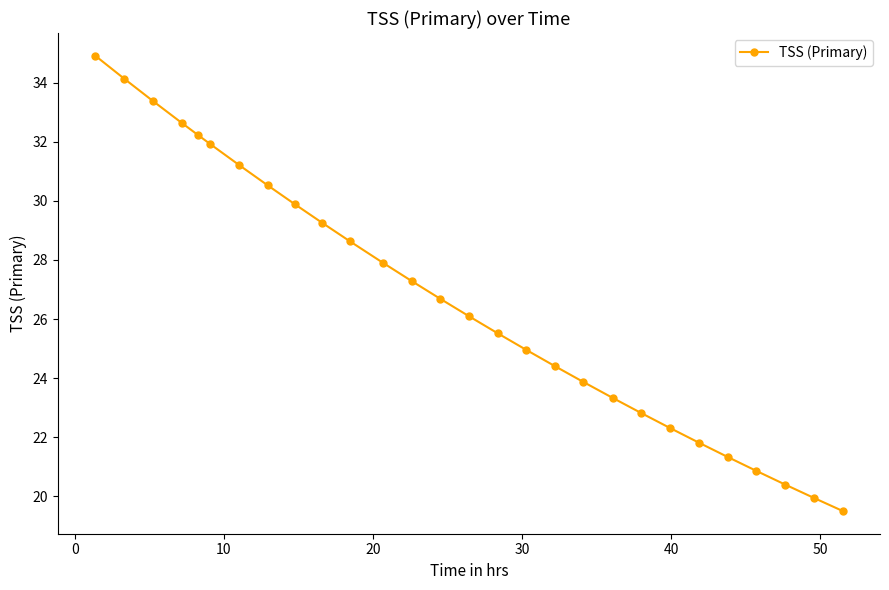

What is the value of the 2nd point from the left?

34.1